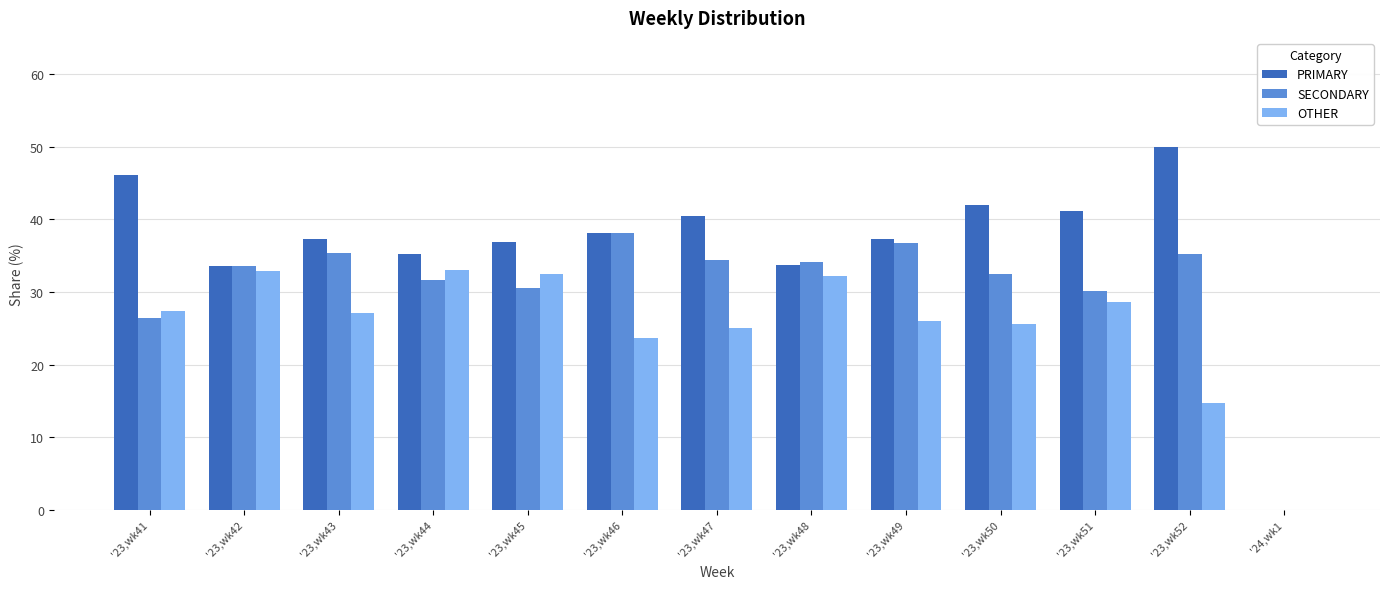

Is it true that SECONDARY equals 26.5 at '23,wk41?

True